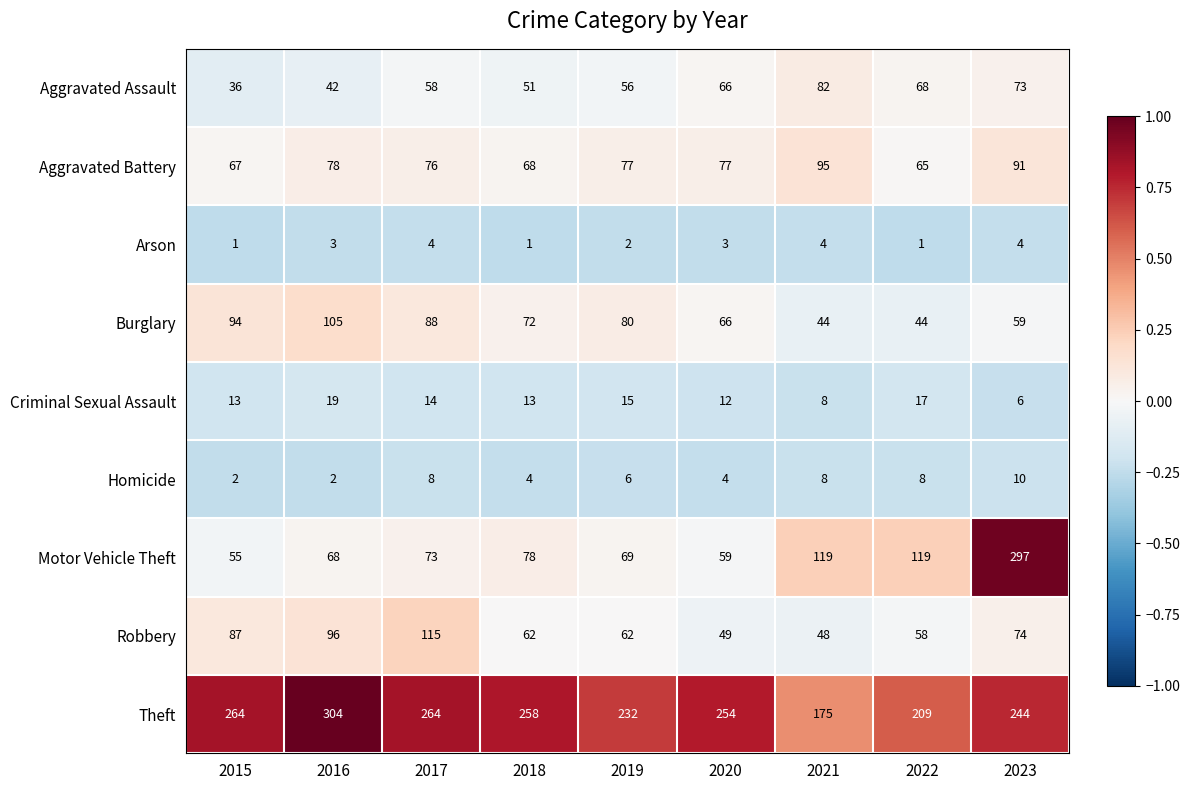

Count the number of data series in this chart.

9